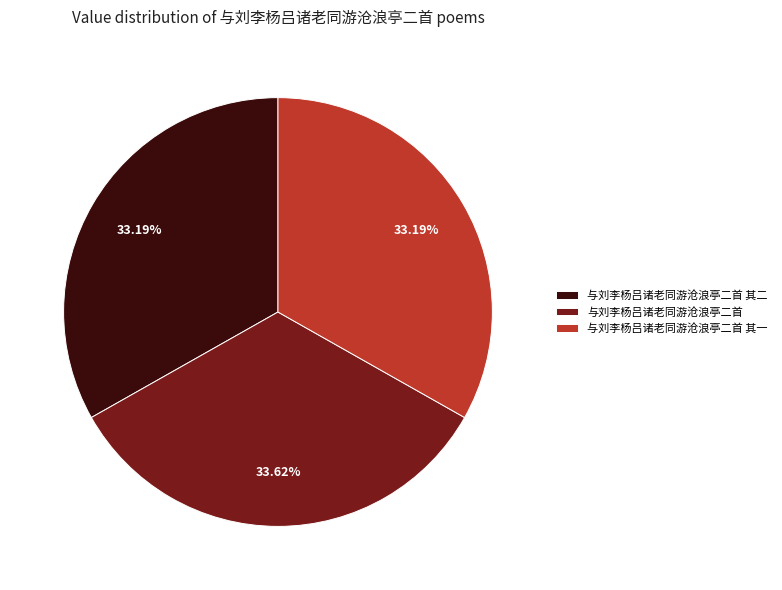

Is there a majority slice in this chart?

No